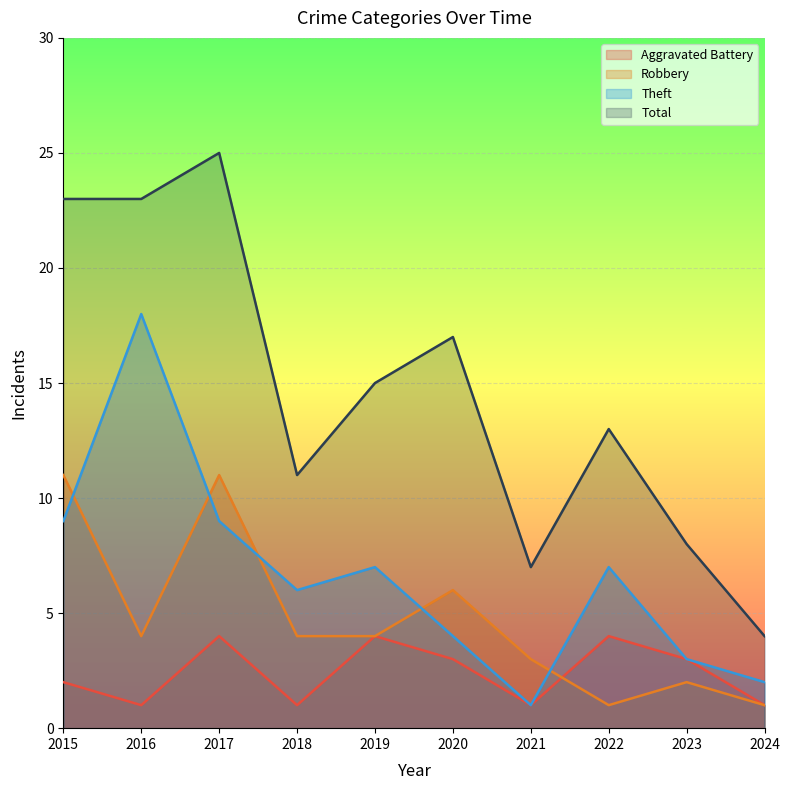

What is the minimum value for Aggravated Battery?

1